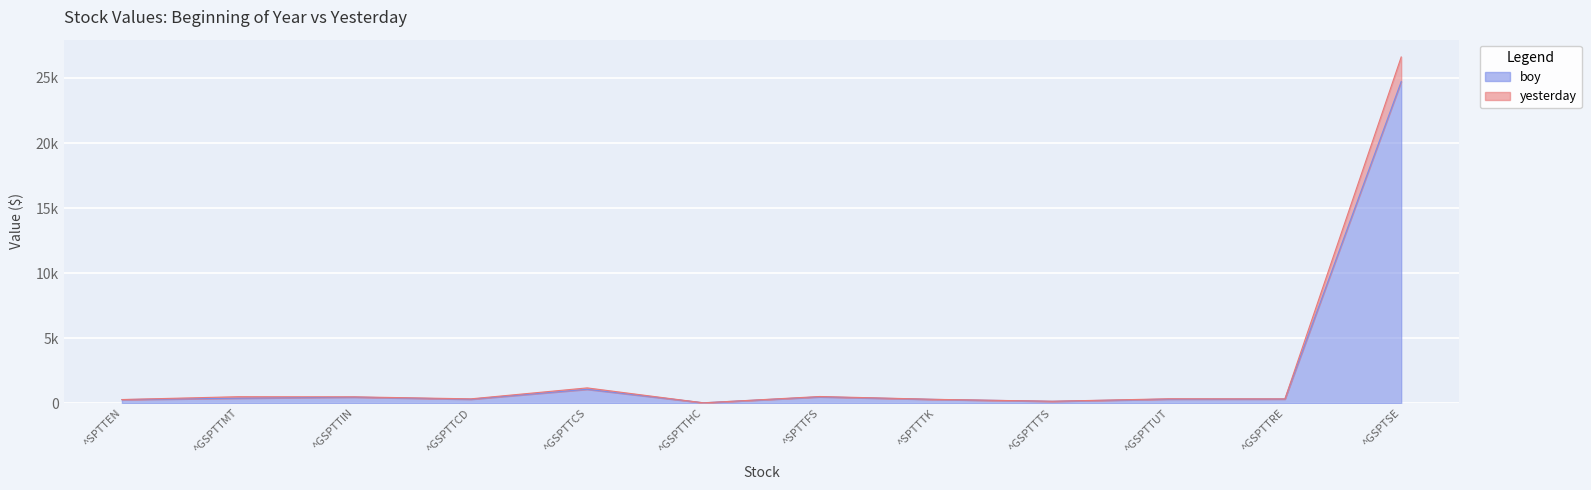

Is it true that boy equals 24727.9 at ^GSPTSE?

True